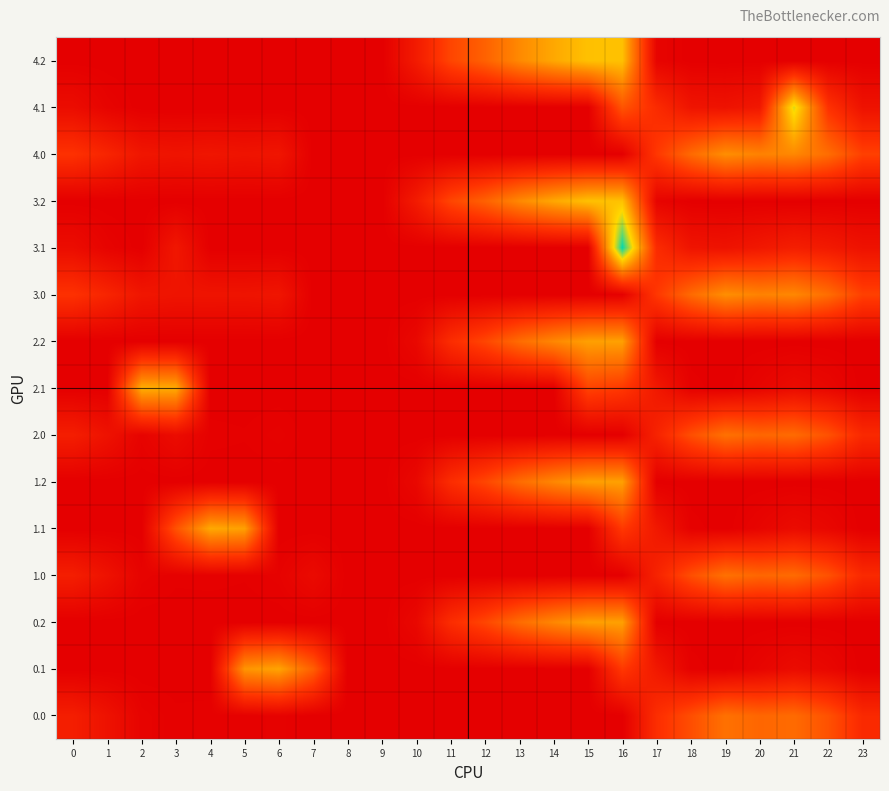

Which series has the largest range (max minus min)?

3.1